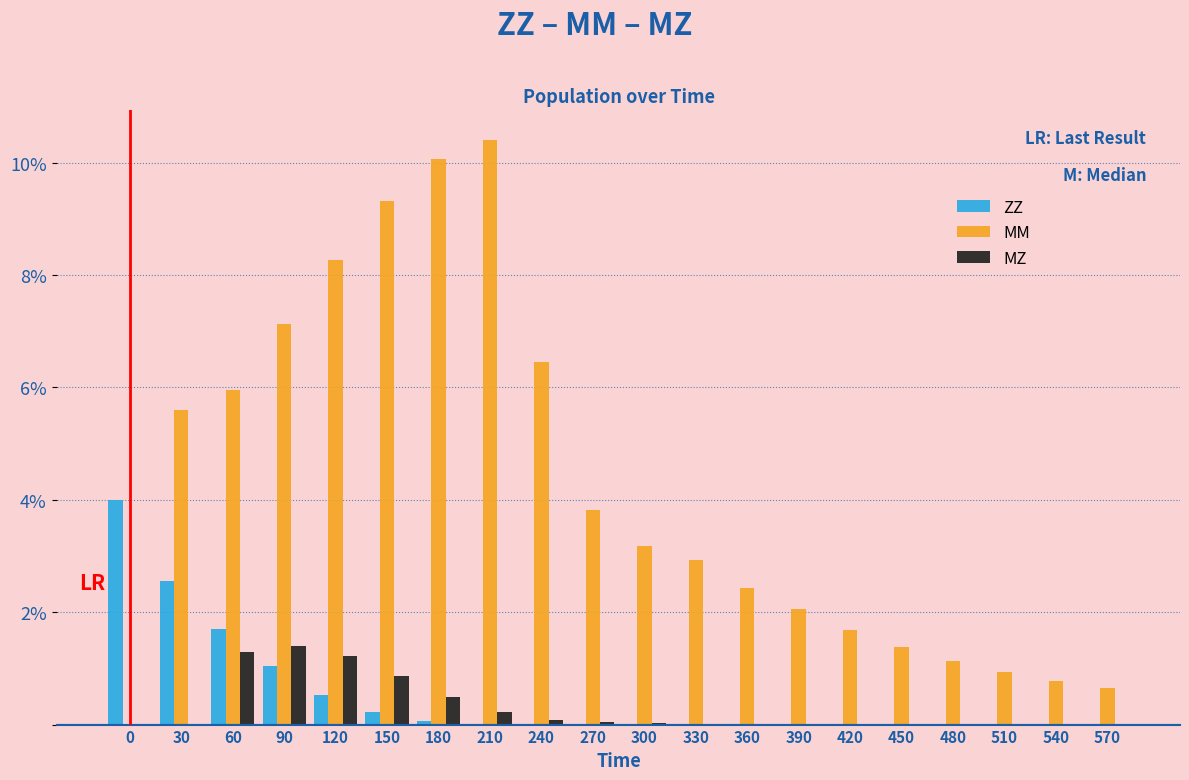

Which category has the highest value across all series?

210